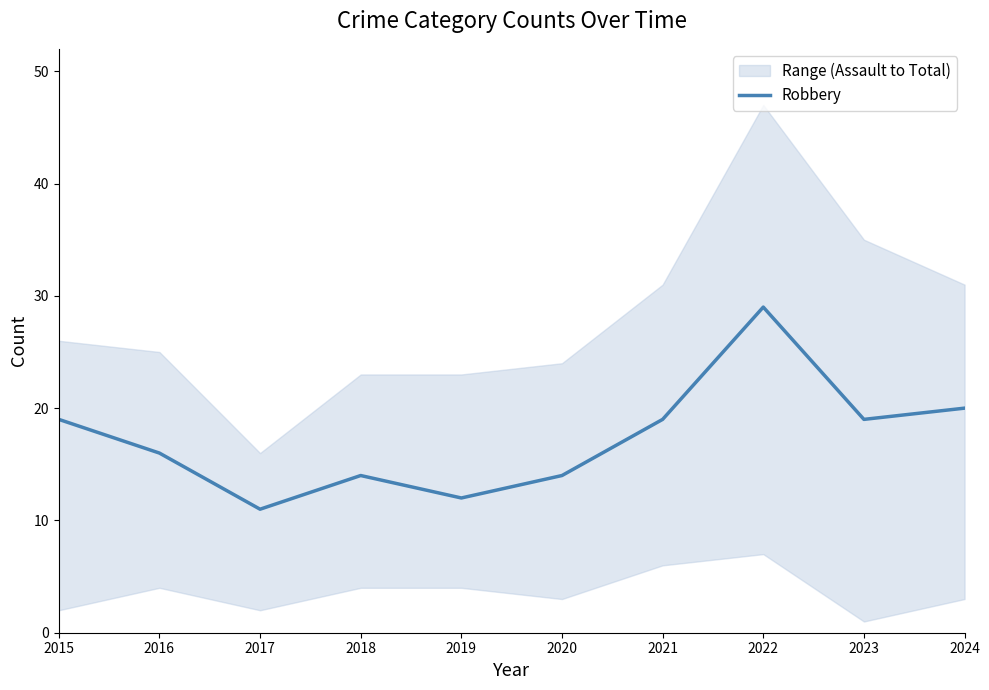

Is it true that the value at 2016 is 16?

True